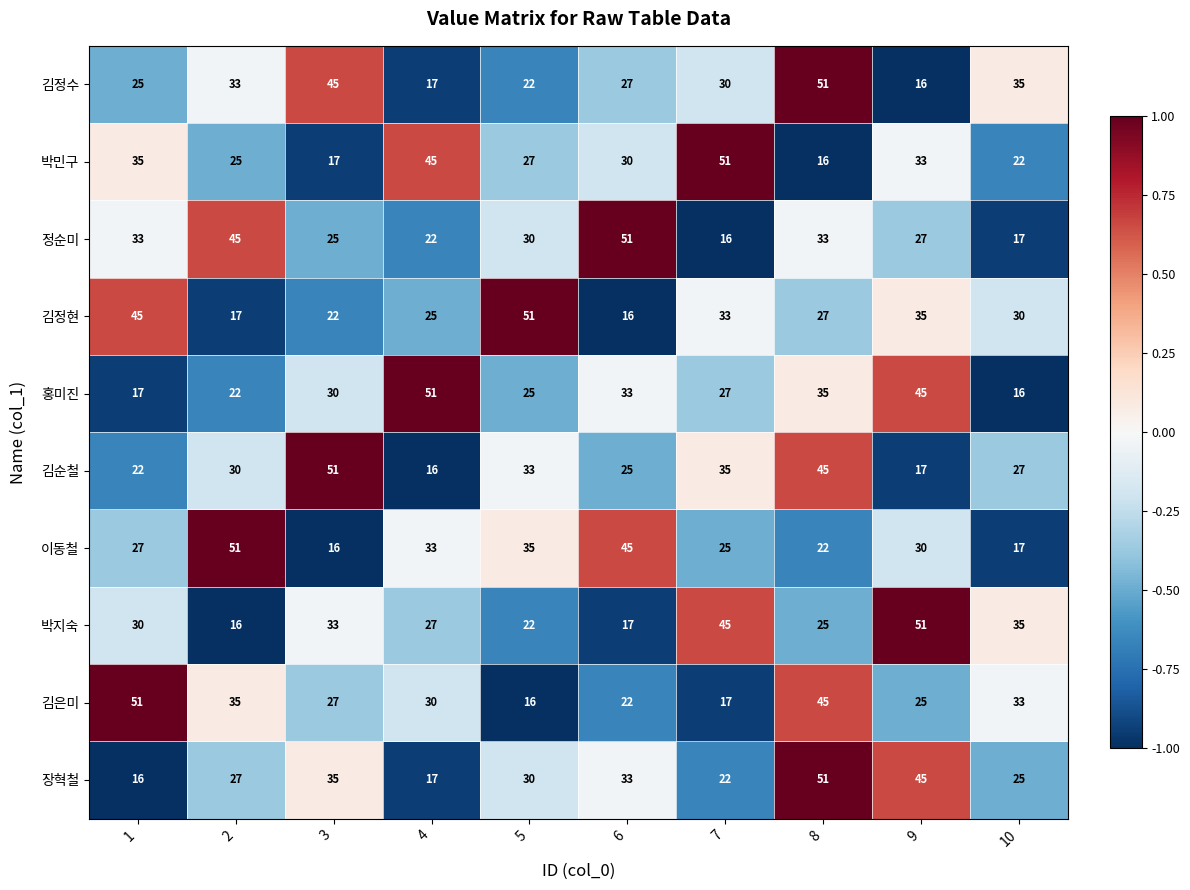

The value of 홍미진 at 2 is 22. True or false?

True